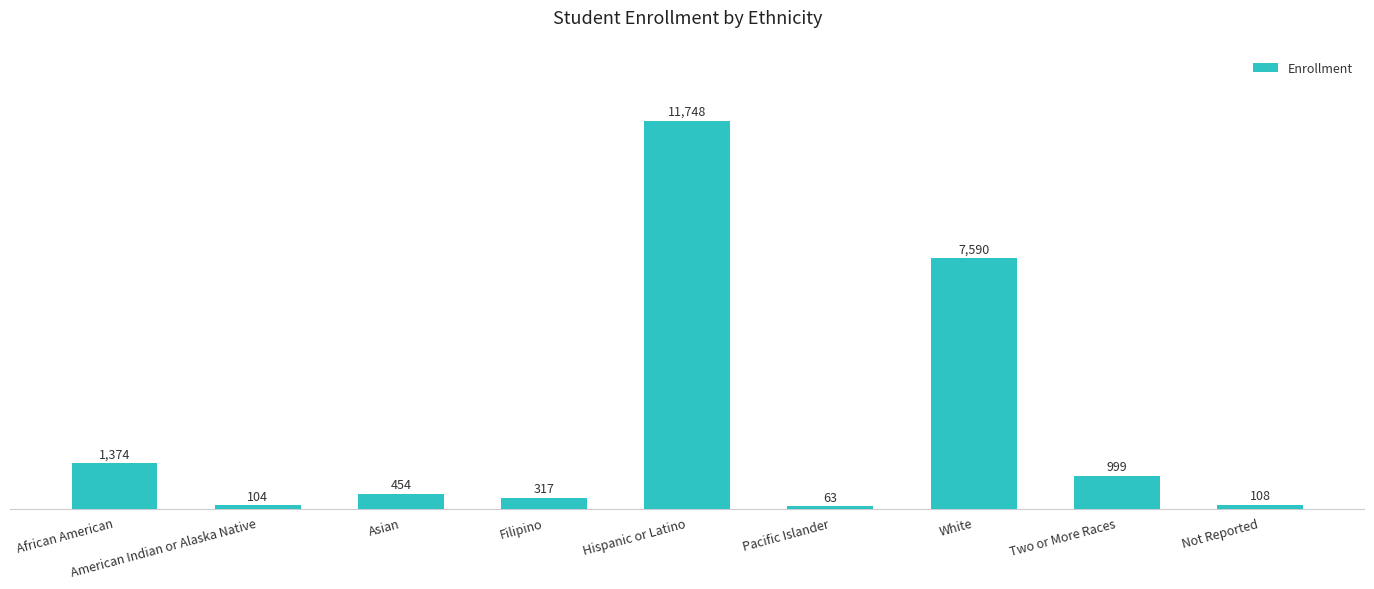

What is the label of the 7th bar from the right?

Asian